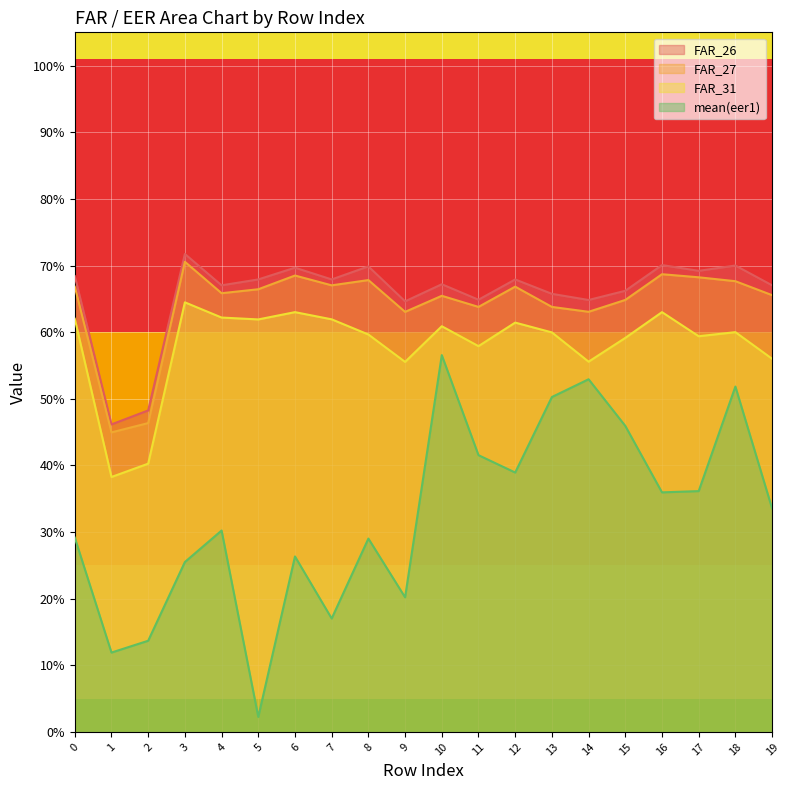

What are all the series names shown in the legend?

FAR_26, FAR_27, FAR_31, mean(eer1)